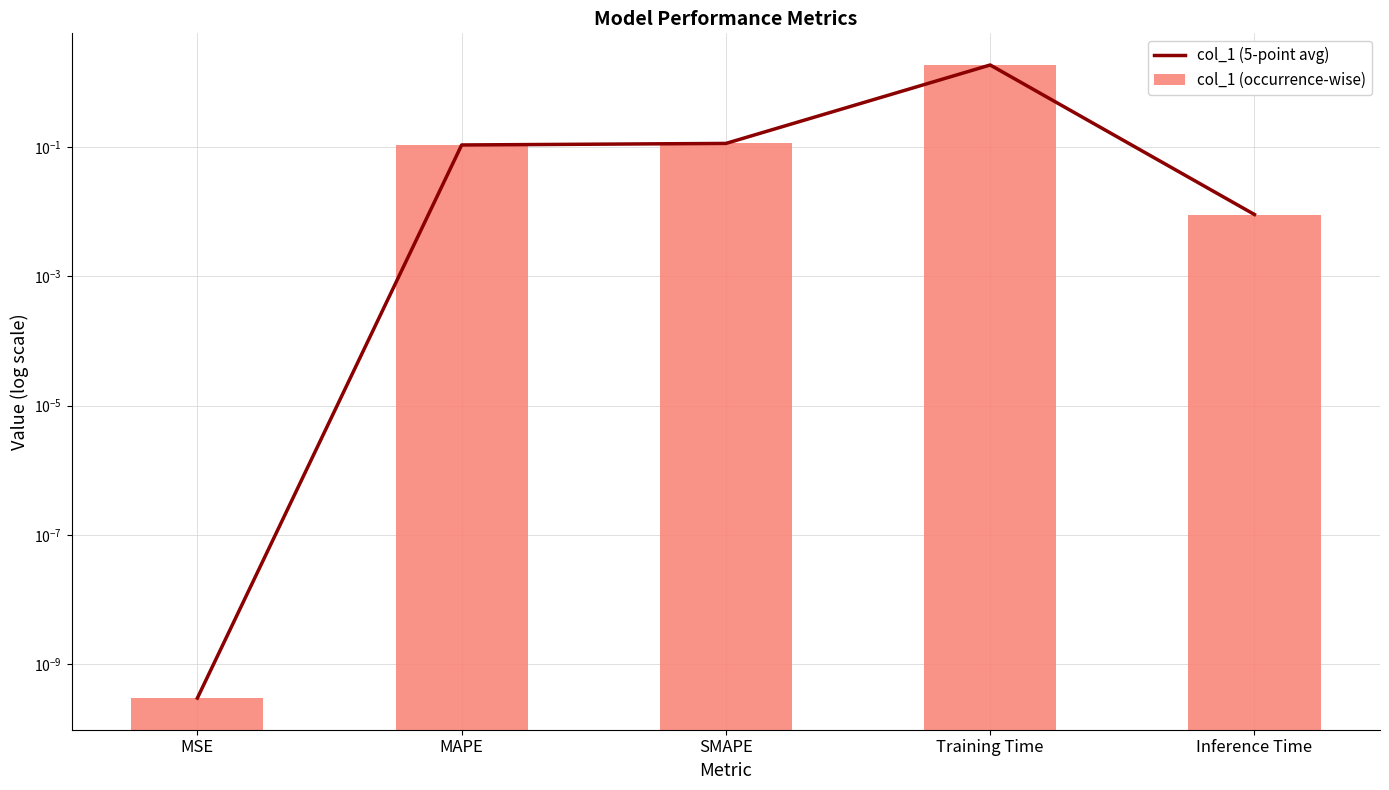

At how many categories does at least one series exceed 0?

5